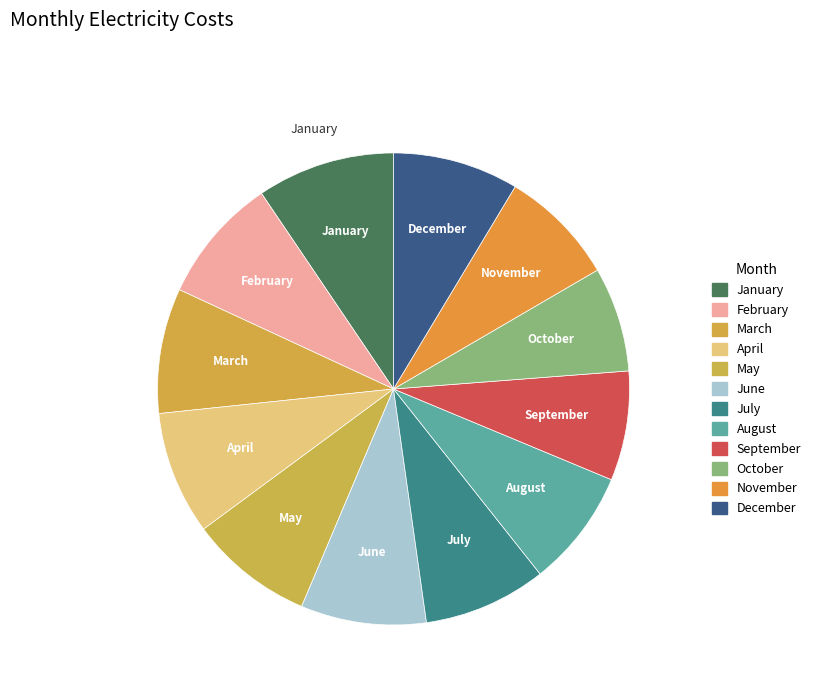

What is the change in value from August to October?

-20.8